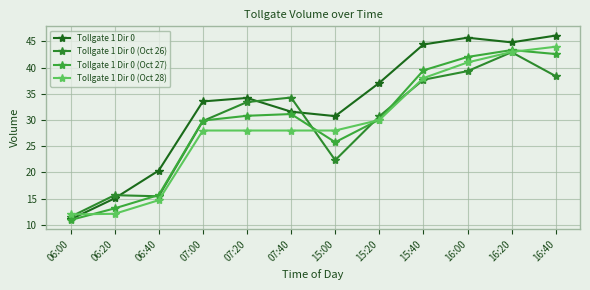

Reading left to right, list all the values displayed in this chart.

Tollgate 1 Dir 0: 11.0	15.0	20.3	33.5	34.2	31.6	30.7	37.1	44.4	45.7	44.8	46.1
Tollgate 1 Dir 0 (Oct 26): 11.5	15.6	15.4	29.8	33.4	34.3	22.3	30.7	37.7	39.3	43.0	38.4
Tollgate 1 Dir 0 (Oct 27): 10.9	13.1	15.7	29.9	30.8	31.1	25.8	30.1	39.5	42.0	43.4	42.6
Tollgate 1 Dir 0 (Oct 28): 12.0	12.1	14.7	28.0	28.0	28.0	28.0	30.0	38.0	41.0	43.0	44.0